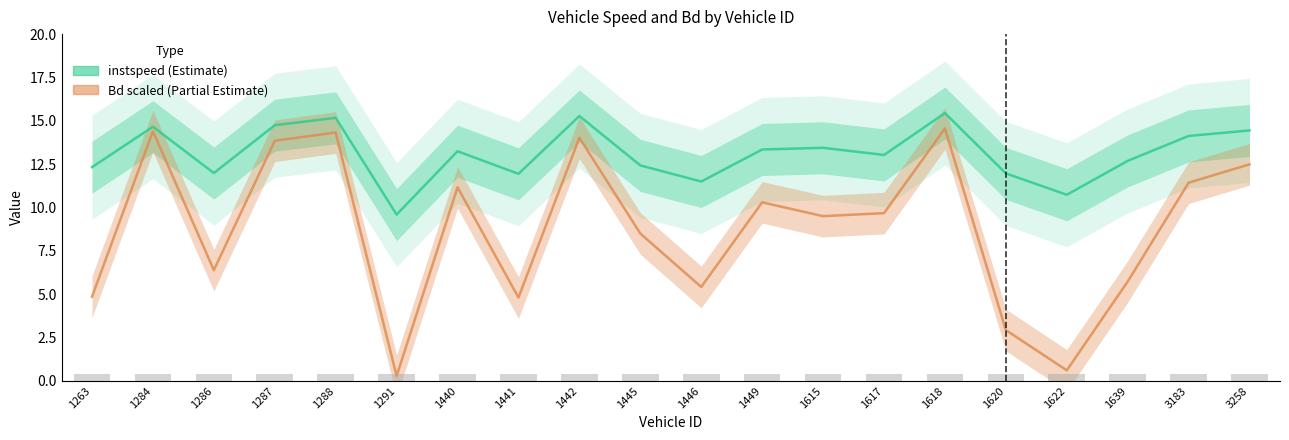

Between 1287 and 1618, which series saw the biggest shift?

Bd